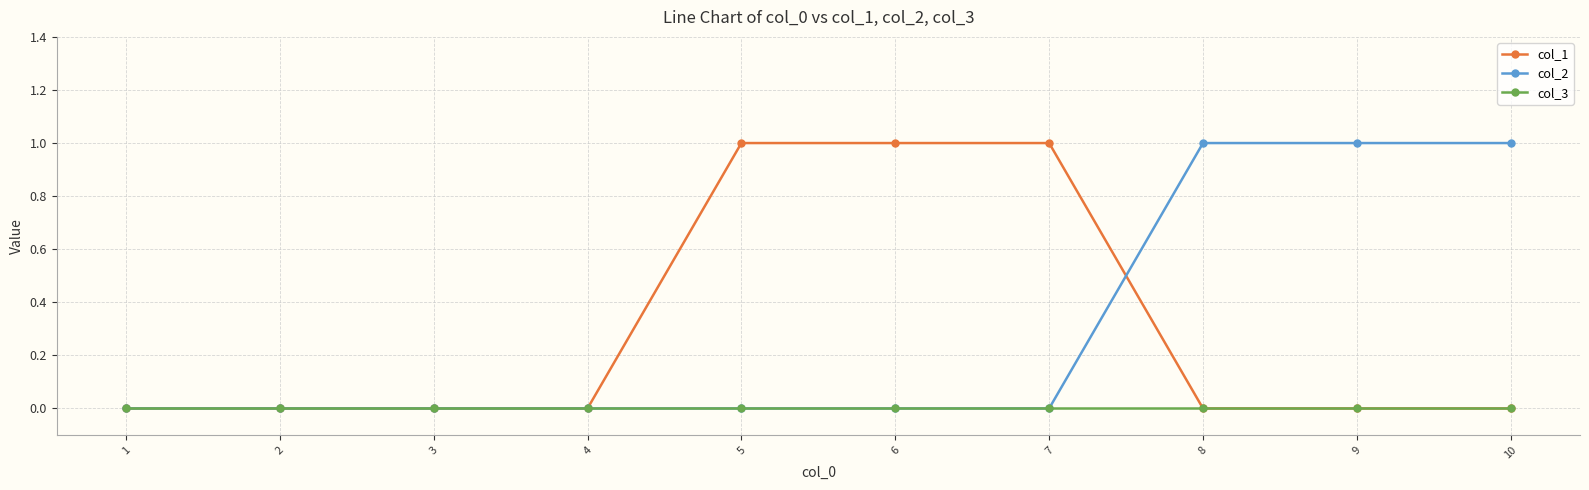

Reading left to right, what are all the values shown in this chart?

col_1: 1=0	2=0	3=0	4=0	5=1	6=1	7=1	8=0	9=0	10=0
col_2: 1=0	2=0	3=0	4=0	5=0	6=0	7=0	8=1	9=1	10=1
col_3: 1=0	2=0	3=0	4=0	5=0	6=0	7=0	8=0	9=0	10=0